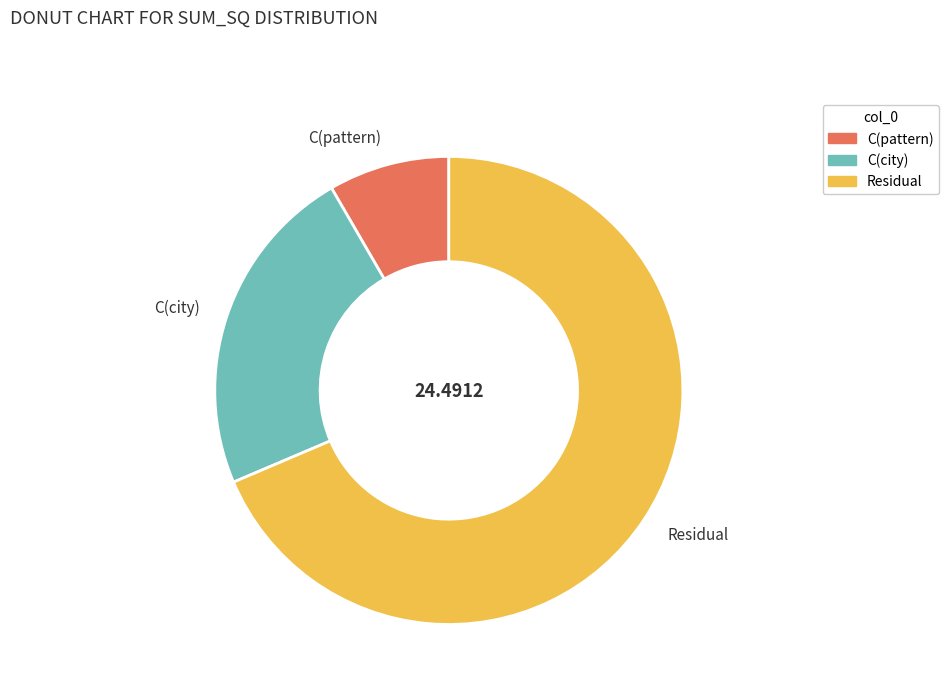

True or false: Residual accounts for 59% of the total.

False